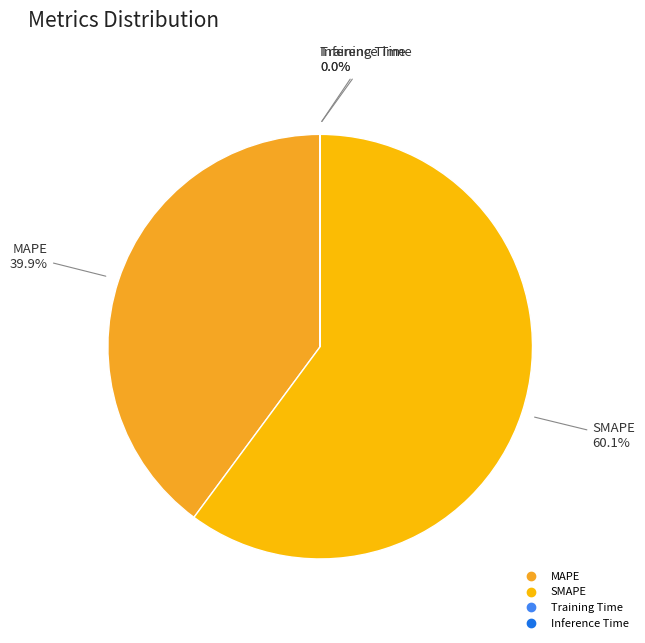

What is the largest slice in the pie chart?

SMAPE